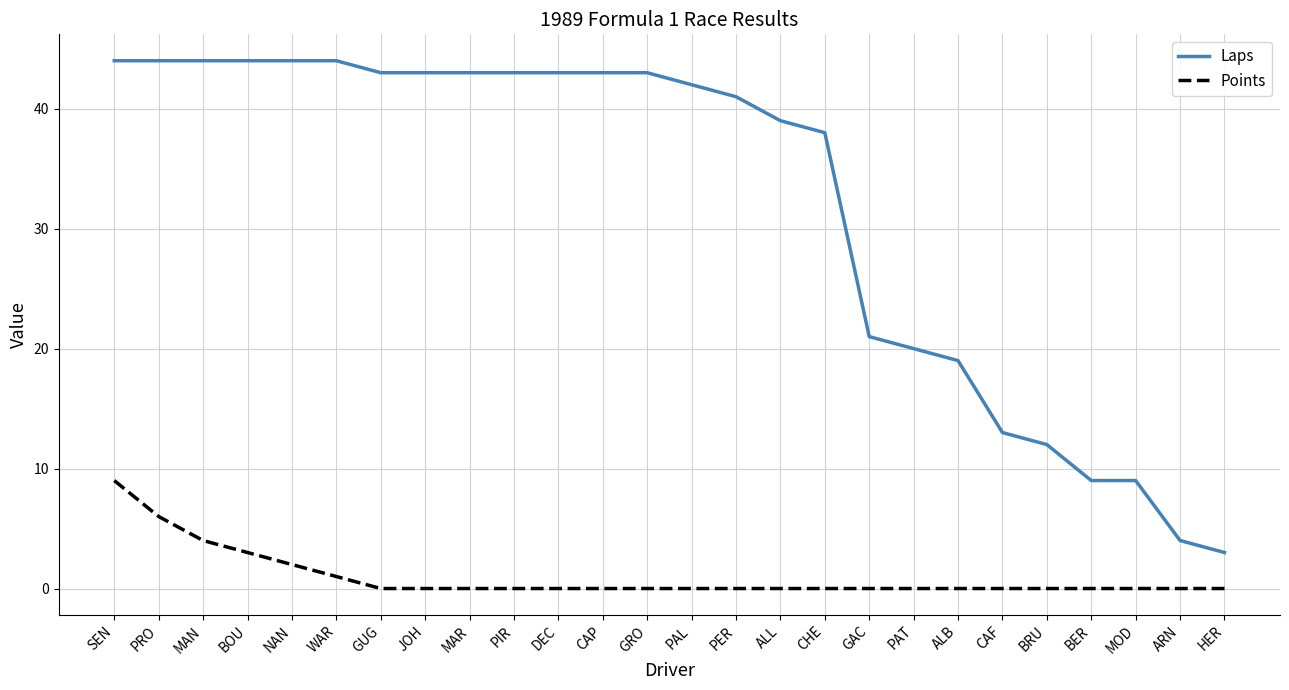

Reading right to left, list all the values displayed in this chart.

Laps: 3	4	9	9	12	13	19	20	21	38	39	41	42	43	43	43	43	43	43	43	44	44	44	44	44	44
Points: 0	0	0	0	0	0	0	0	0	0	0	0	0	0	0	0	0	0	0	0	1	2	3	4	6	9